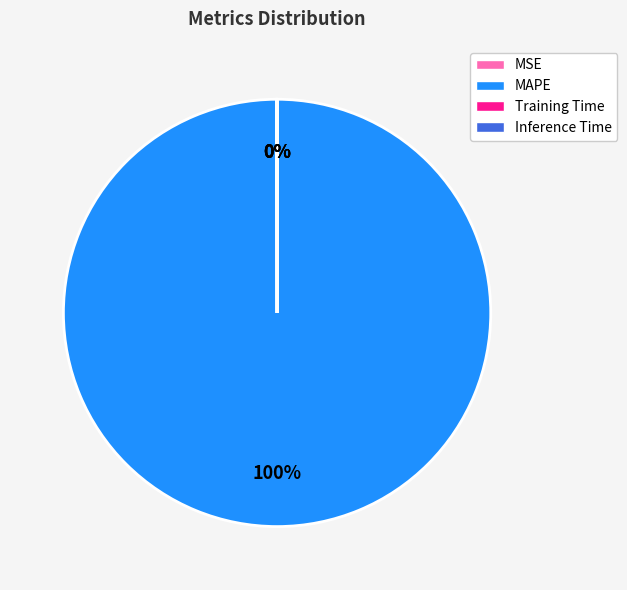

To the nearest percent, what is the difference between the largest and smallest slice percentages?

100%